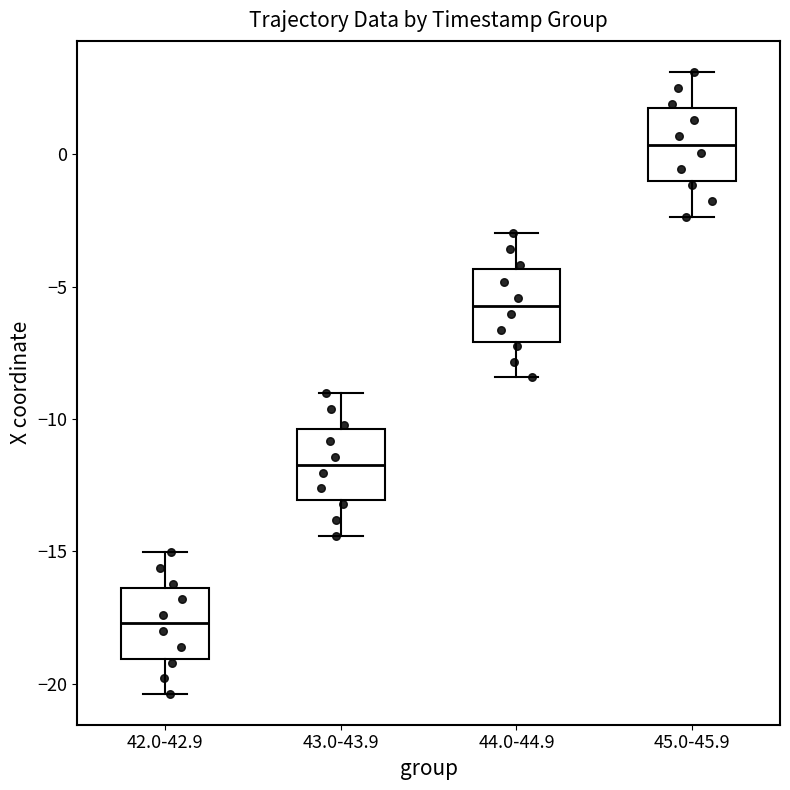

Reading left to right, transcribe this box plot: for each box, give where its median line is, the range the box spans, and where its two whiskers end, as read against the y-axis. The values are not printed on the chart, so give them approximately, as read against the axis.

42.0-42.9: median -17.5, box -19.0 to -16.5, whiskers -20.5 to -15.0
43.0-43.9: median -11.5, box -13.0 to -10.5, whiskers -14.5 to -9.0
44.0-44.9: median -5.5, box -7.0 to -4.5, whiskers -8.5 to -3.0
45.0-45.9: median 0.5, box -1.0 to 1.5, whiskers -2.5 to 3.0